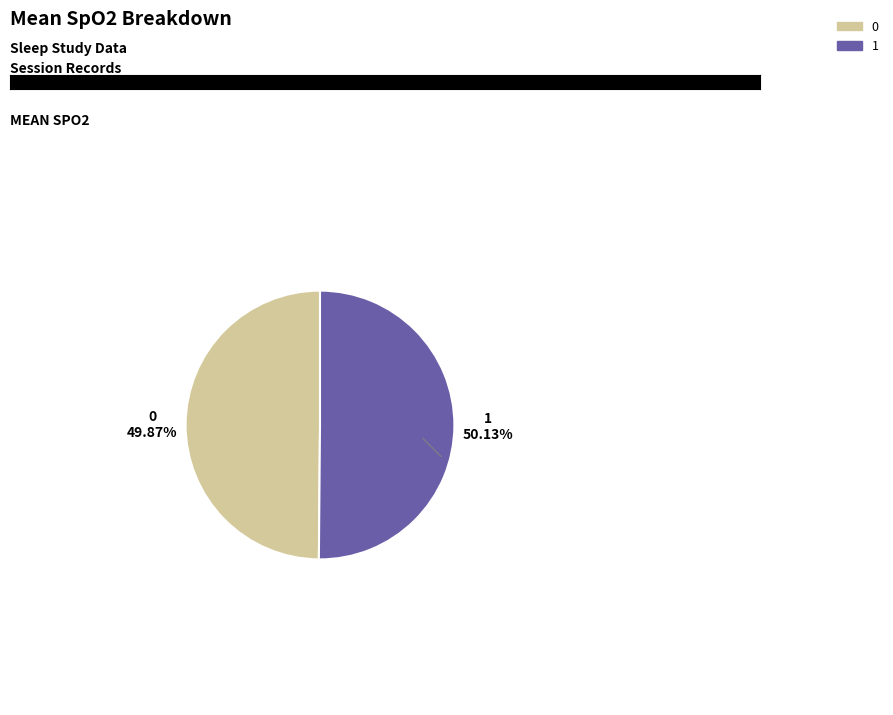

To the nearest percent, what is the average slice percentage?

50%